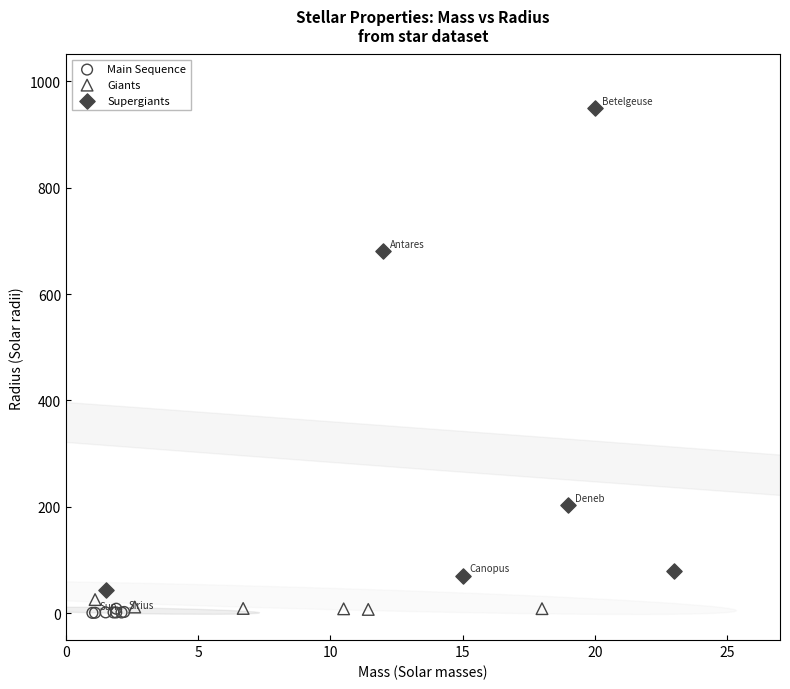

Which series contains the highest Y value?

Supergiants